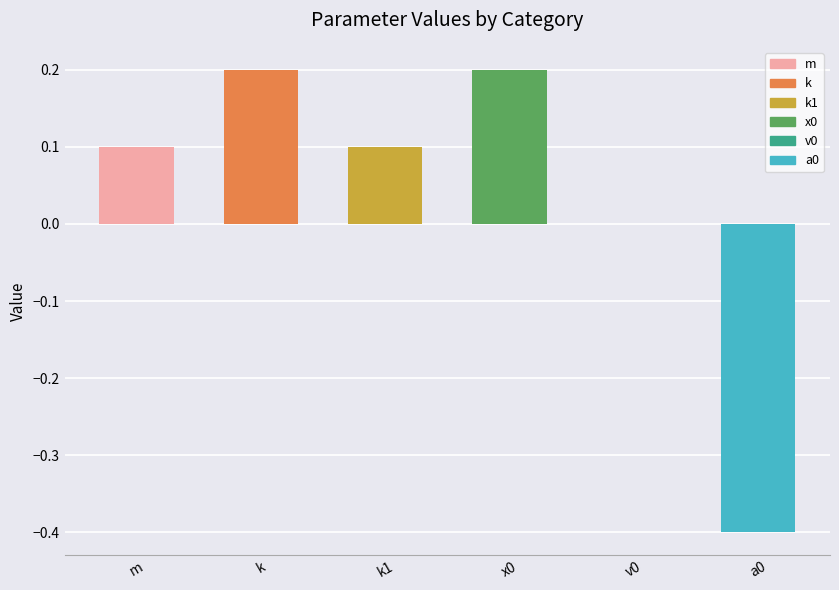

The value at x0 is 0.4. True or false?

False